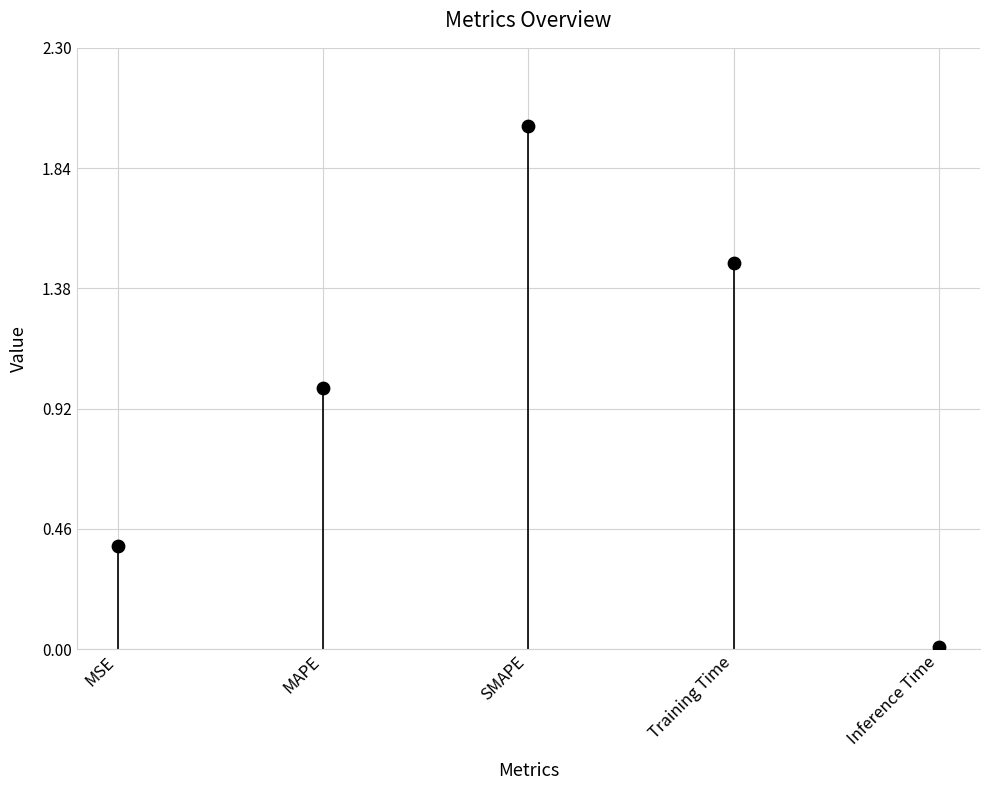

What is the average Y value?

1.0